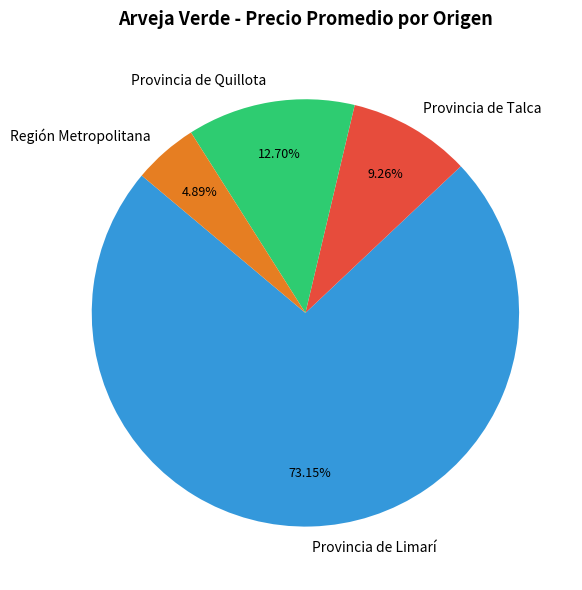

What is the ratio of the value at Provincia de Limarí to the value at Provincia de Talca?

7.9